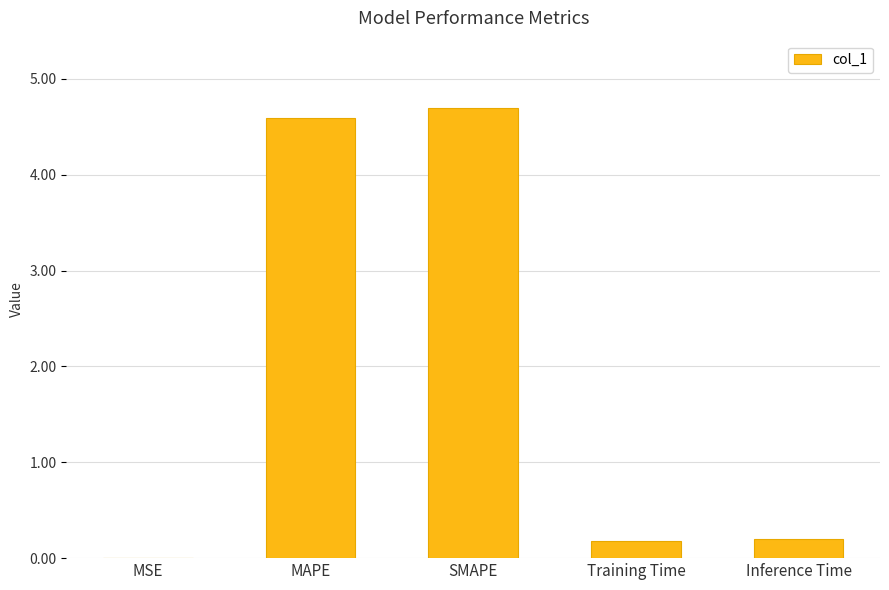

What is the maximum value shown in the chart?

4.7